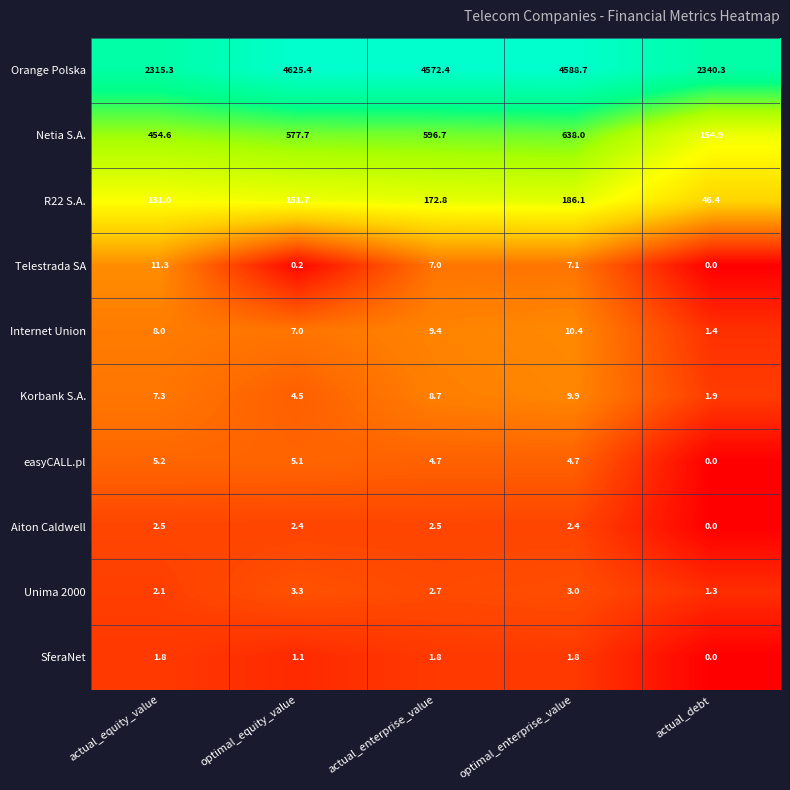

Between optimal_equity_value and optimal_enterprise_value, which series saw the biggest shift?

Netia S.A.